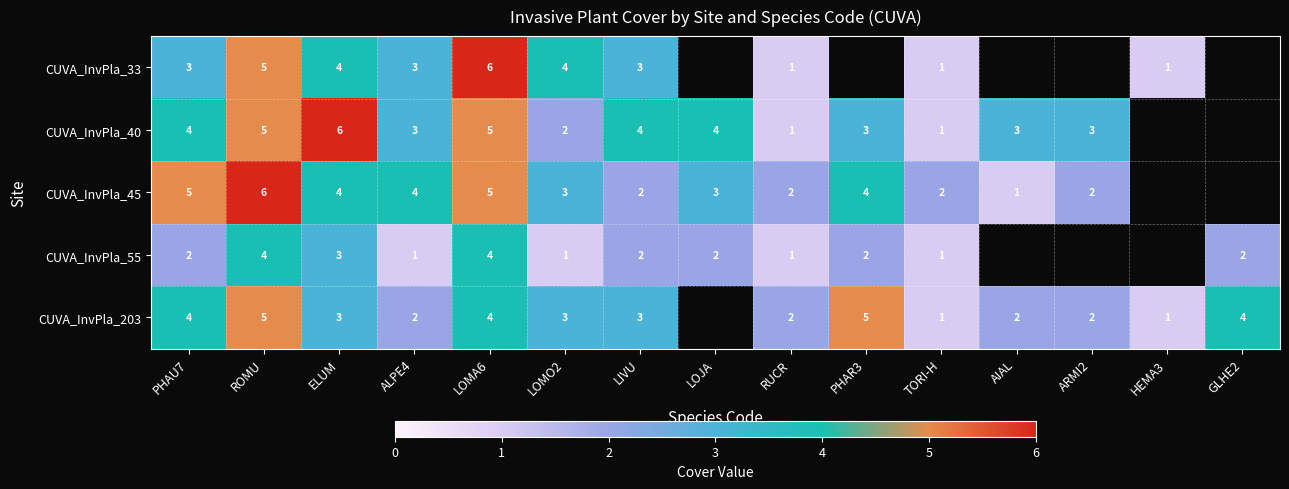

What is the sum of the CUVA_InvPla_203 values at ELUM and HEMA3?

4